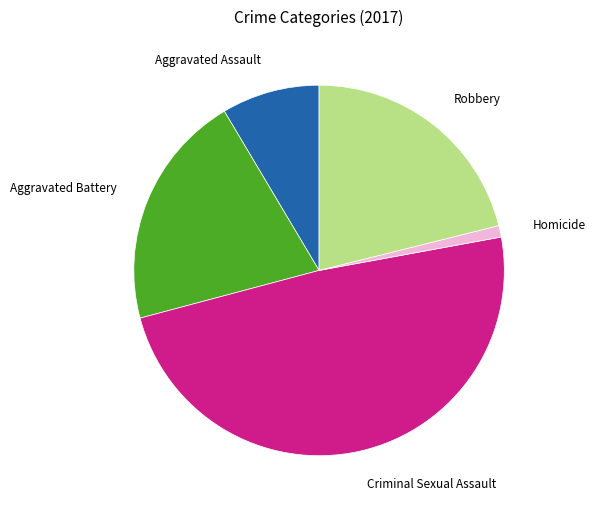

How many segments does this pie chart have?

5